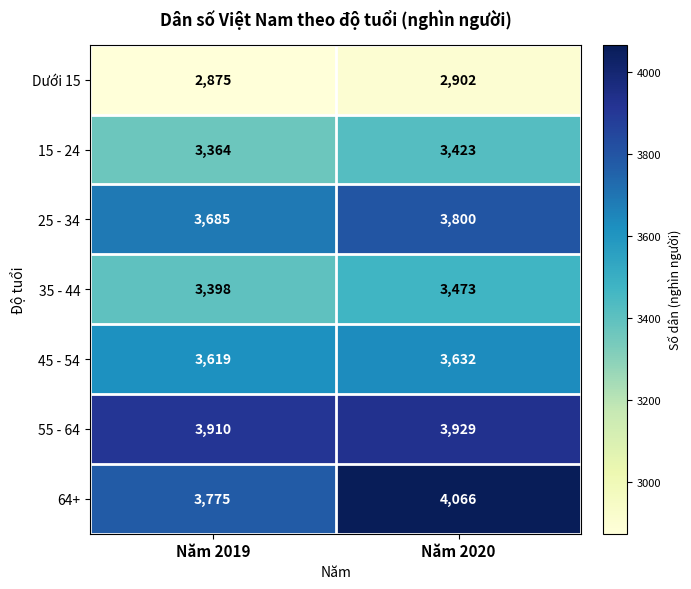

At which label is 45 - 54 closest to 3625?

Năm 2019